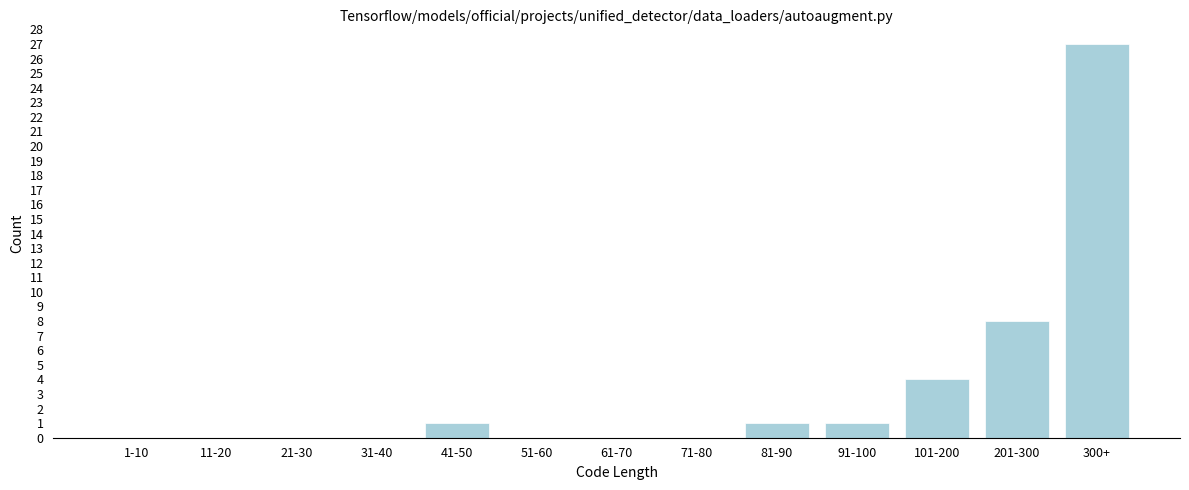

Reading left to right, transcribe all the data shown in this chart.

1-10=0	11-20=0	21-30=0	31-40=0	41-50=1	51-60=0	61-70=0	71-80=0	81-90=1	91-100=1	101-200=4	201-300=8	300+=27